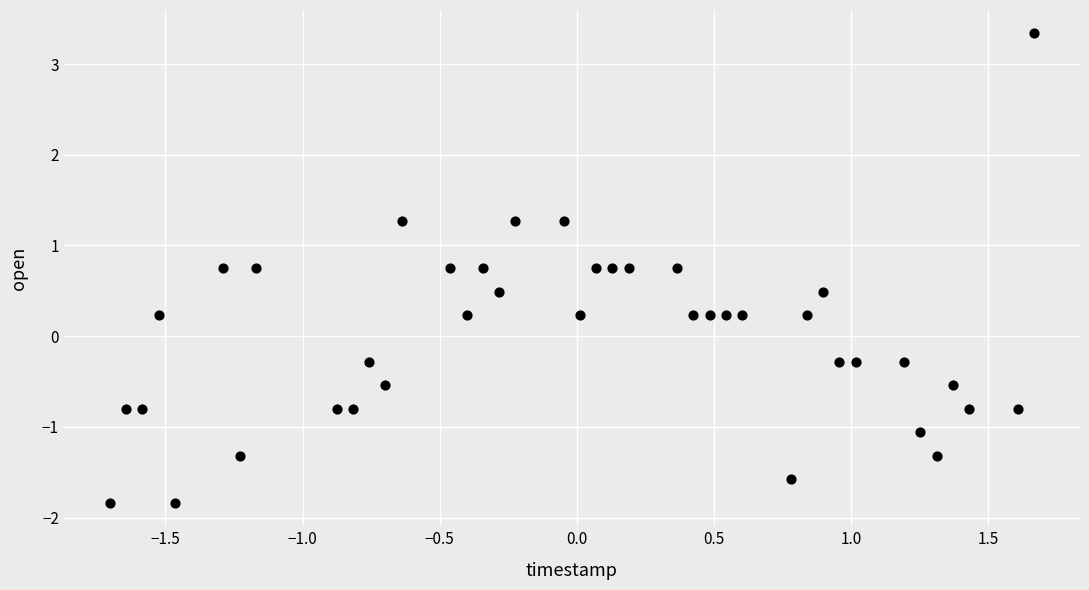

What is the range of X values (max minus min)?

3.4